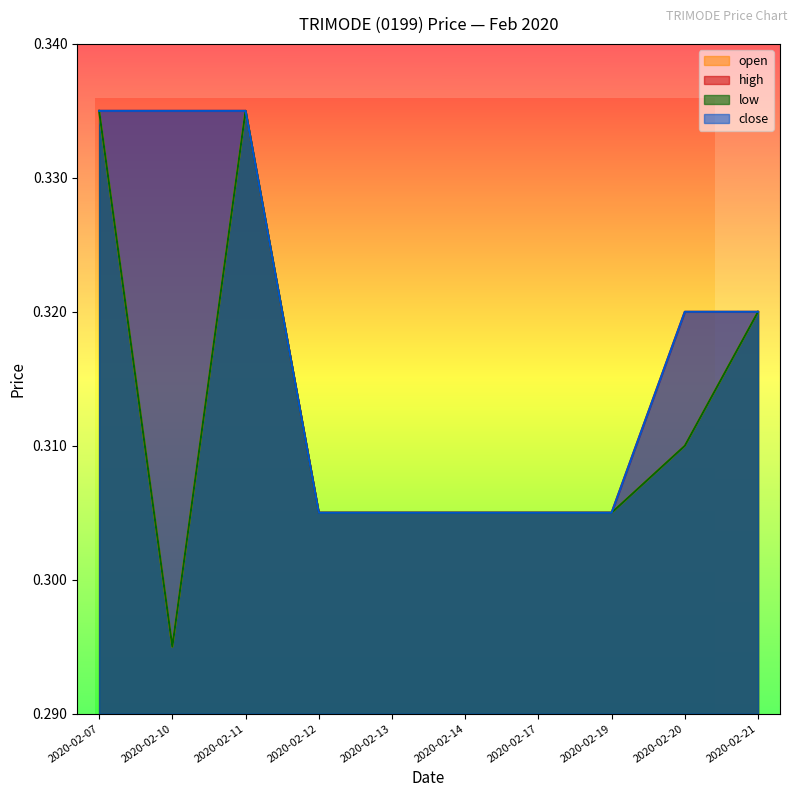

The value of high at 2020-02-19 is 0.3. True or false?

True